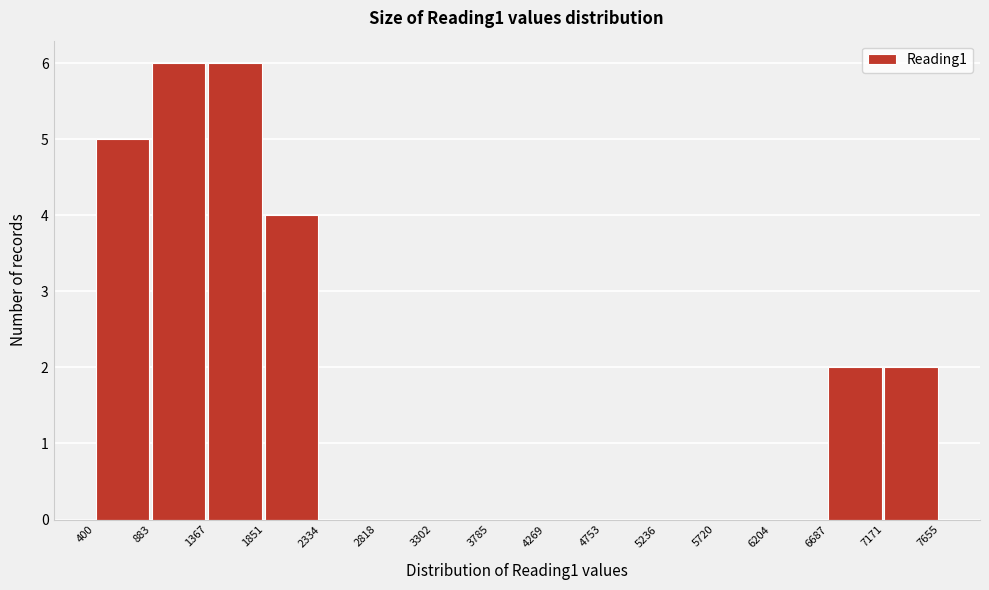

Reading left to right, transcribe this chart: for each bar, give the range it covers on the x-axis and its height. The values are not printed on the chart, so give them approximately, as read against the axis.

400 to 883: 5
883 to 1367: 6
1367 to 1851: 6
1851 to 2334: 4
2334 to 2818: 0
2818 to 3302: 0
3302 to 3785: 0
3785 to 4269: 0
4269 to 4753: 0
4753 to 5236: 0
5236 to 5720: 0
5720 to 6204: 0
6204 to 6687: 0
6687 to 7171: 2
7171 to 7655: 2